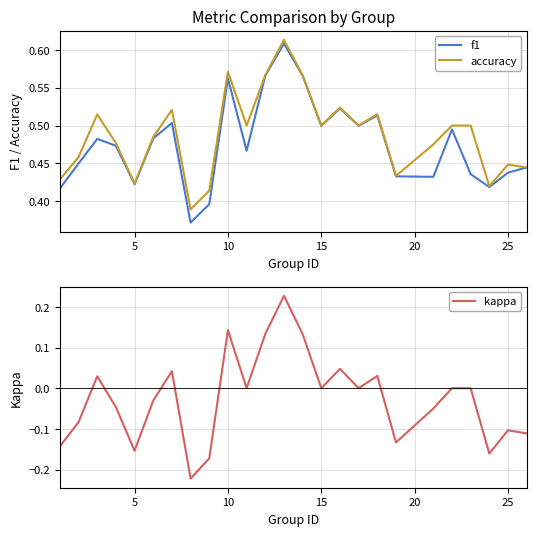

True or false: f1 has a value of 0.8 at 15.

False